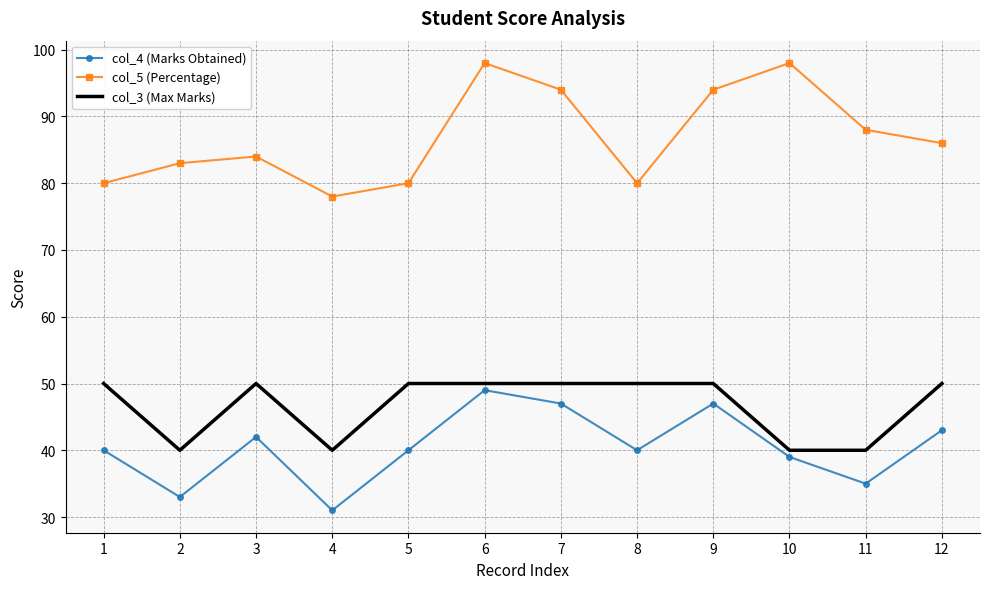

Read the col_4 (Marks Obtained) value at 4, to the nearest 10.

30